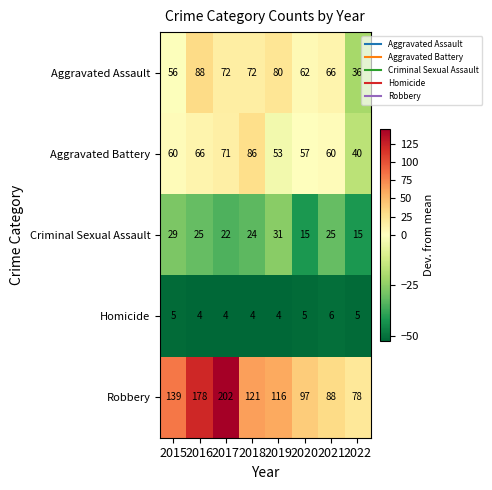

Between 2020 and 2022, which series saw the biggest shift?

Aggravated Assault